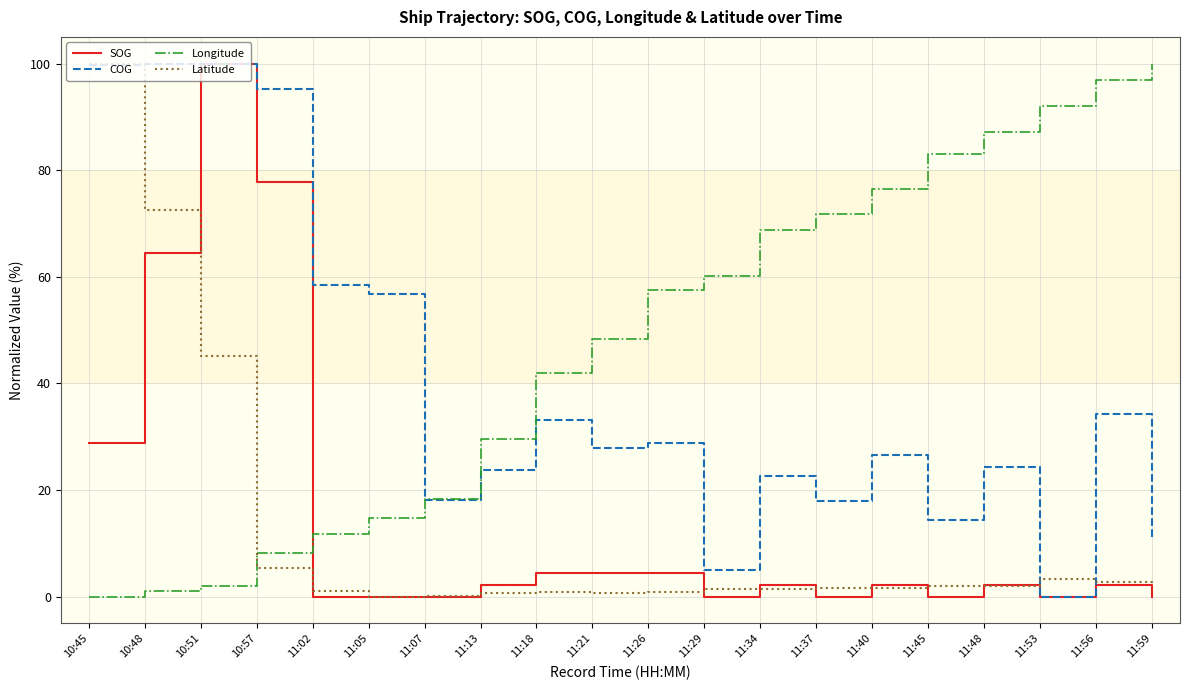

Does the chart display data point markers on the line(s)?

No